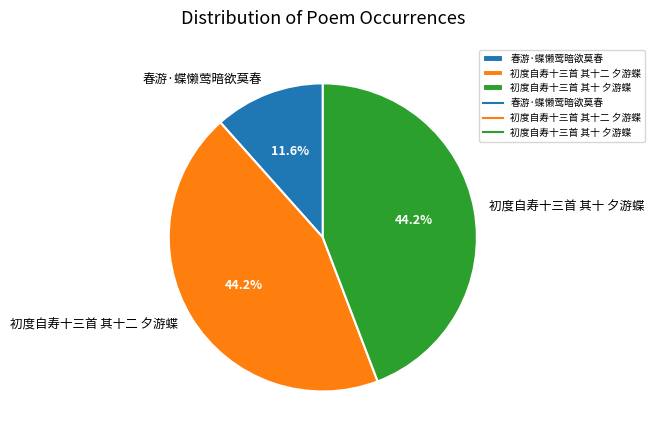

True or false: 春游·蝶懒莺暗欲莫春 accounts for 1% of the total.

False